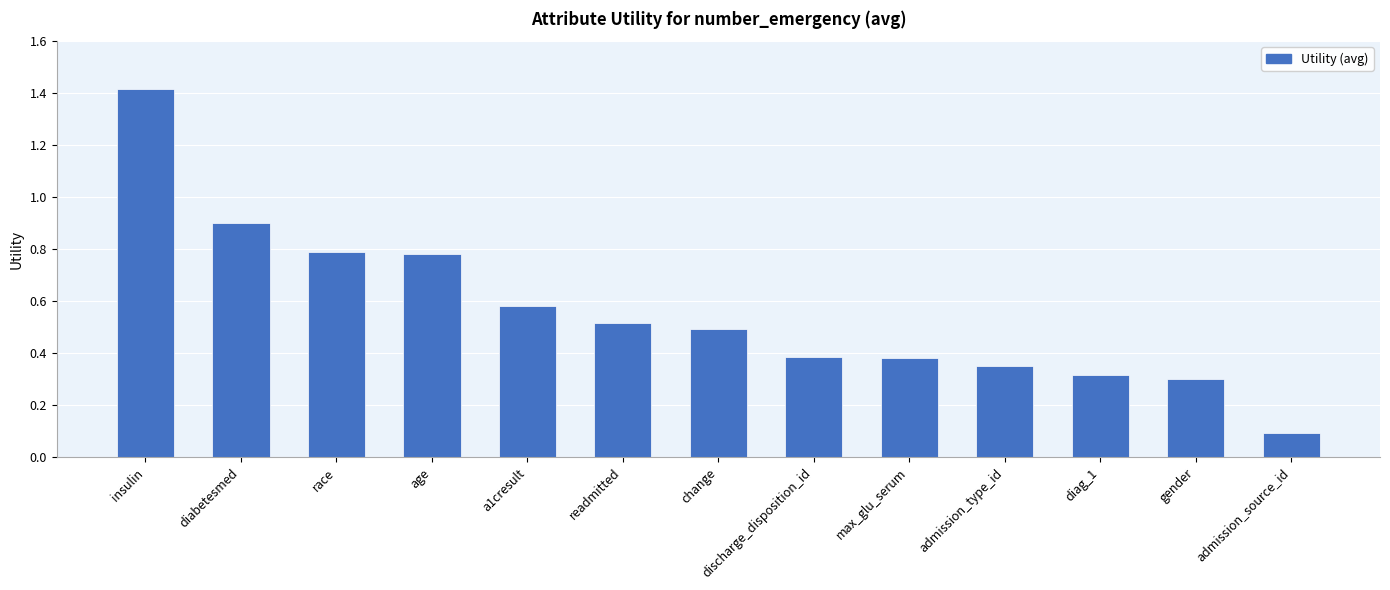

What is the change in value from admission_type_id to gender?

-0.1